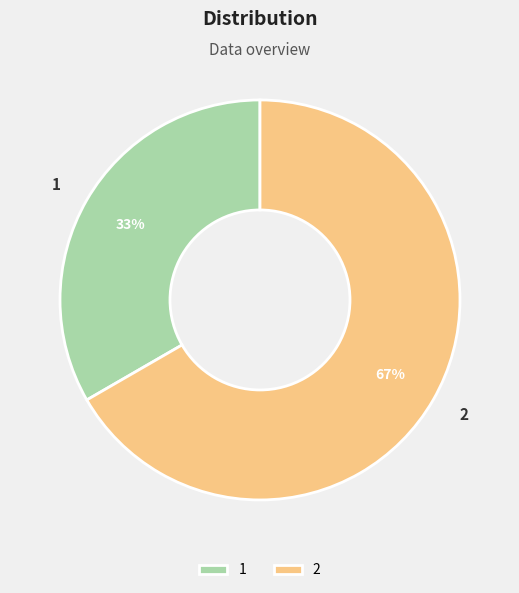

How many slices are in this pie chart?

2